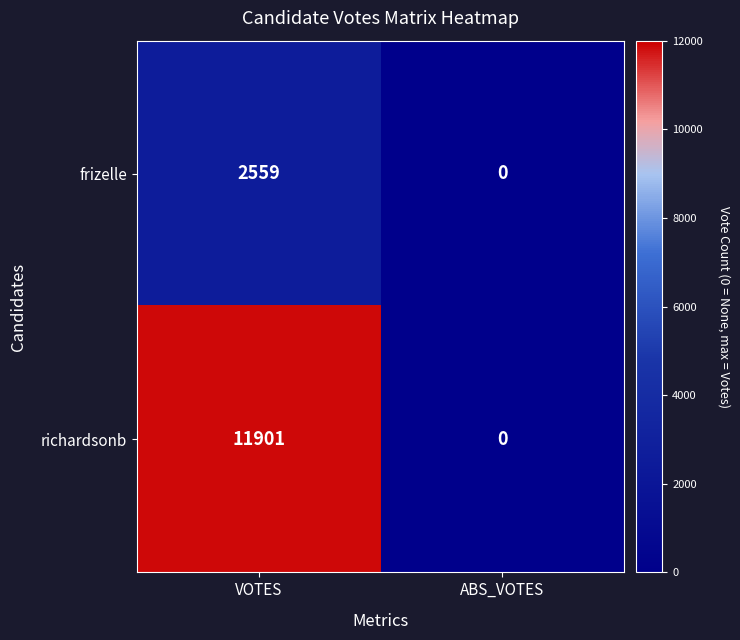

Which series has the largest total across all categories?

richardsonb